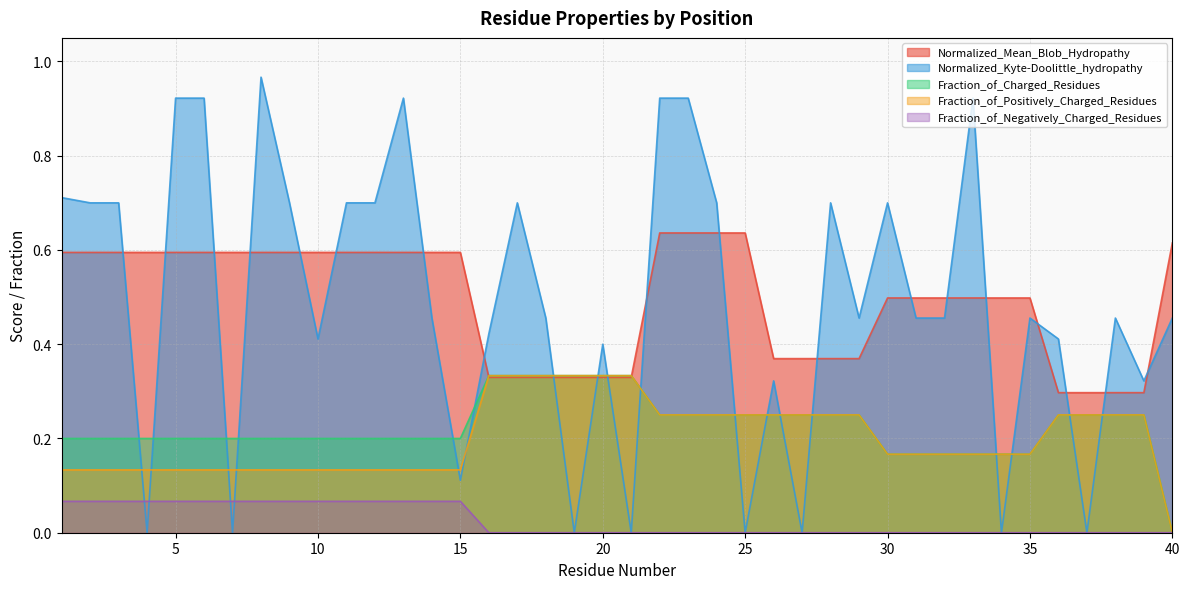

True or false: Fraction_of_Positively_Charged_Residues has a value of 0.2 at 35.

False